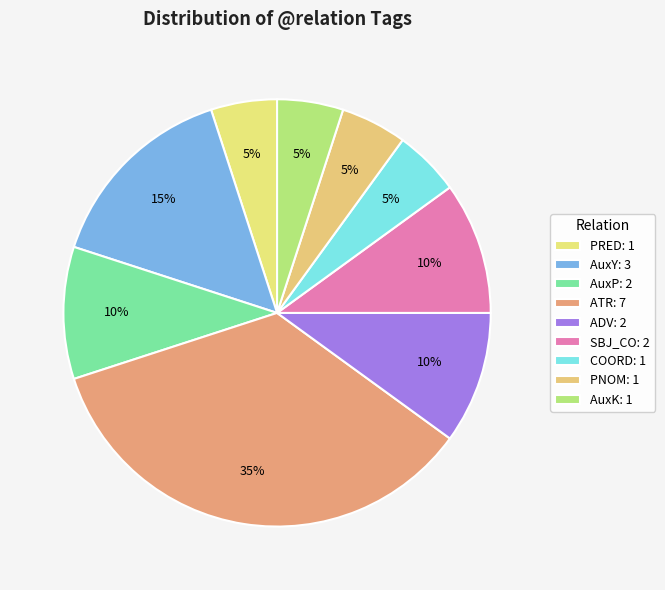

How many segments does this pie chart have?

9